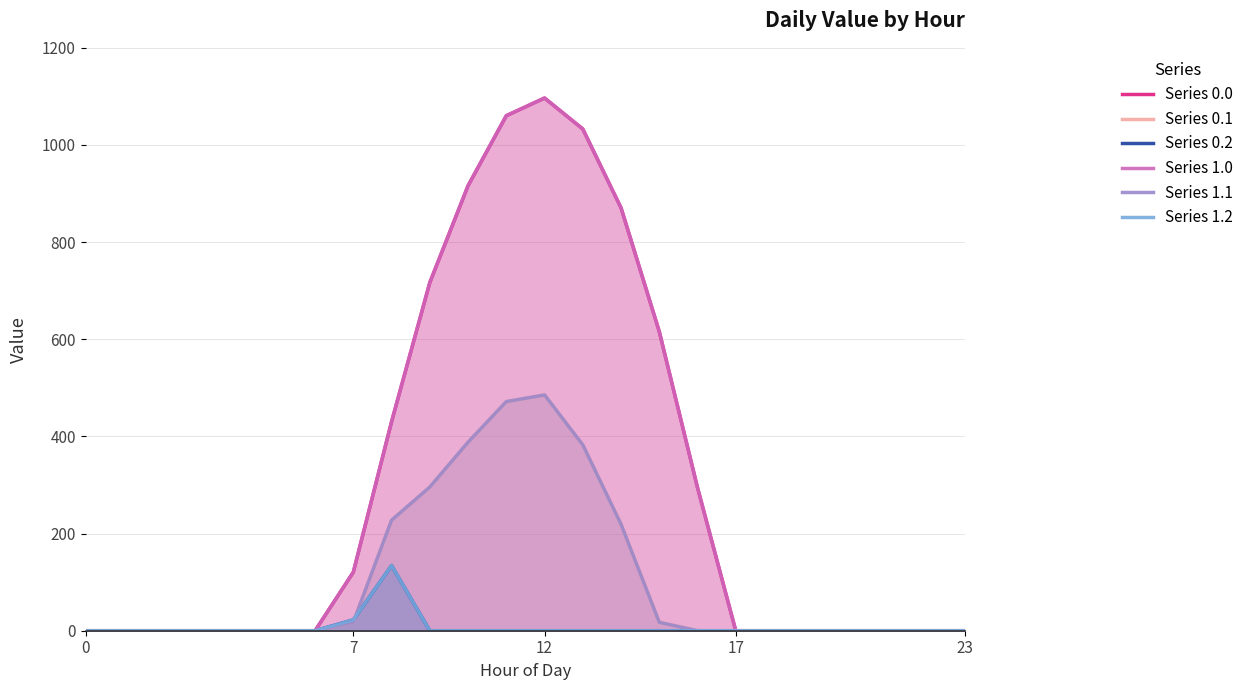

Between 12 and 17, which is larger?

12